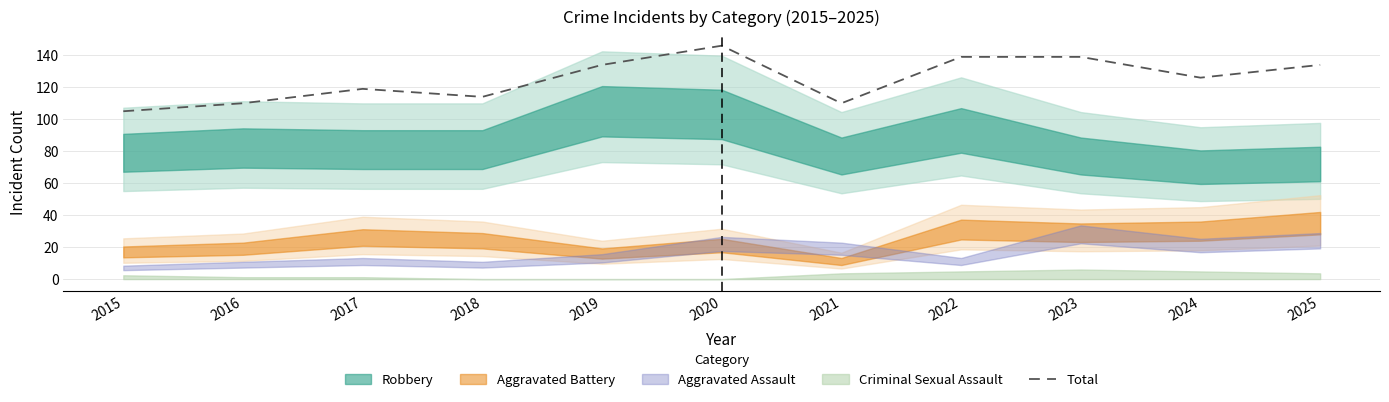

What is the average value?

125